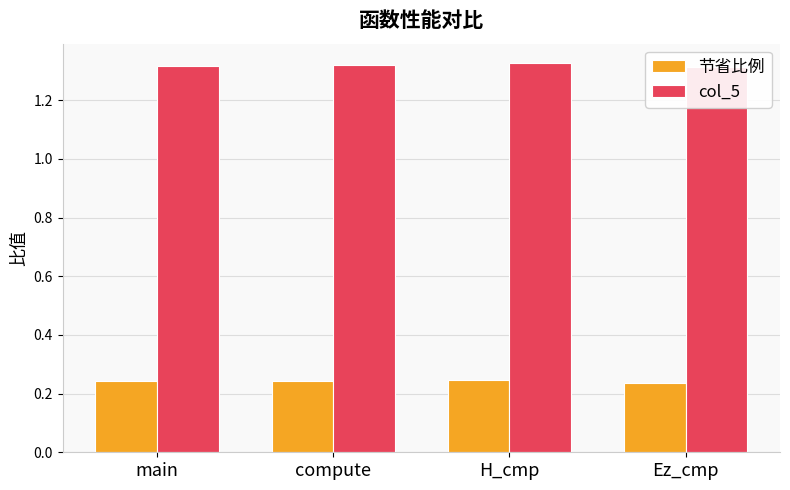

What position from the left is main?

1